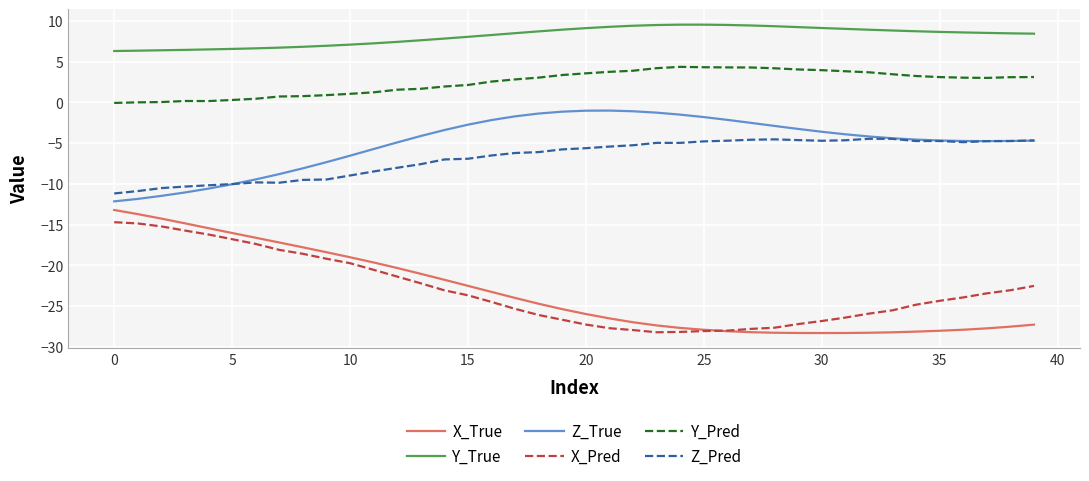

Which series has the largest total across all categories?

Y_True